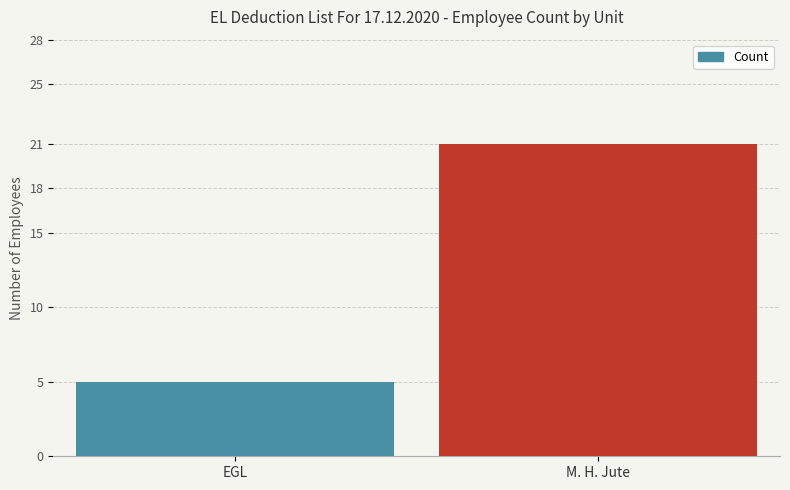

Rank the categories by value from highest to lowest.

M. H. Jute, EGL